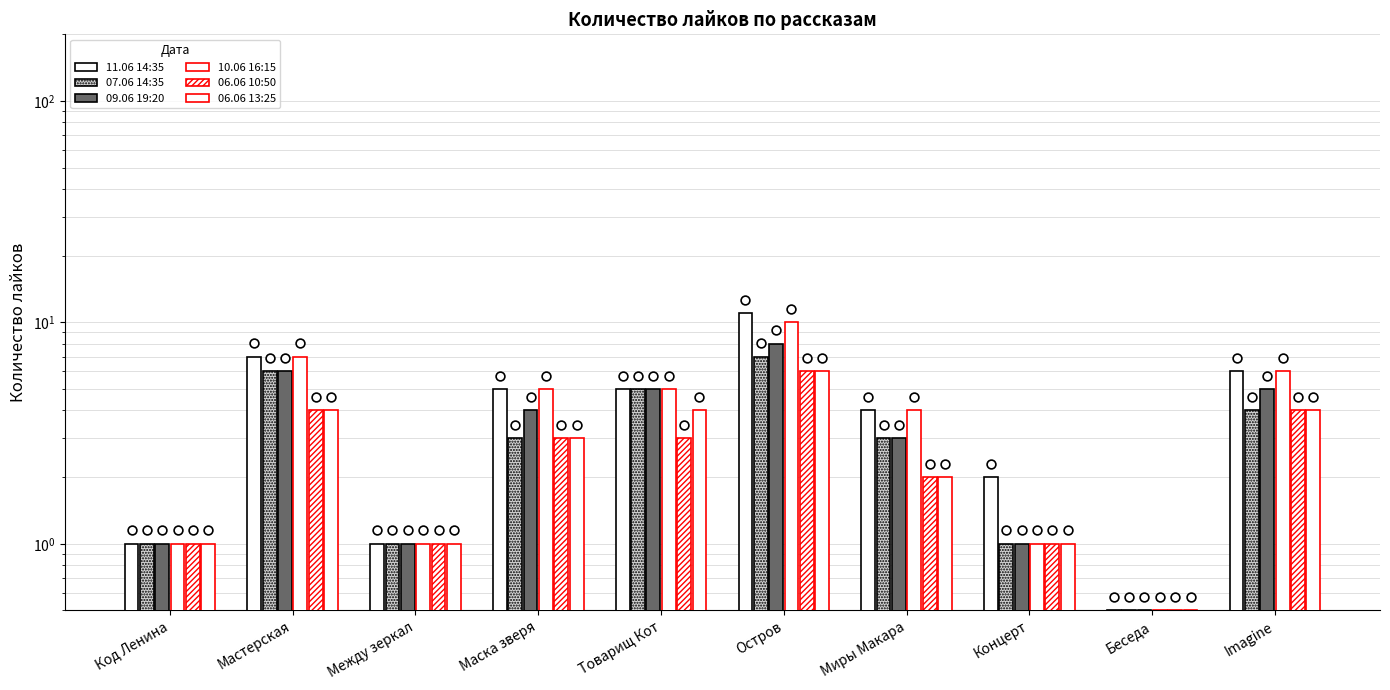

Which series has the largest total across all categories?

11.06 14:35